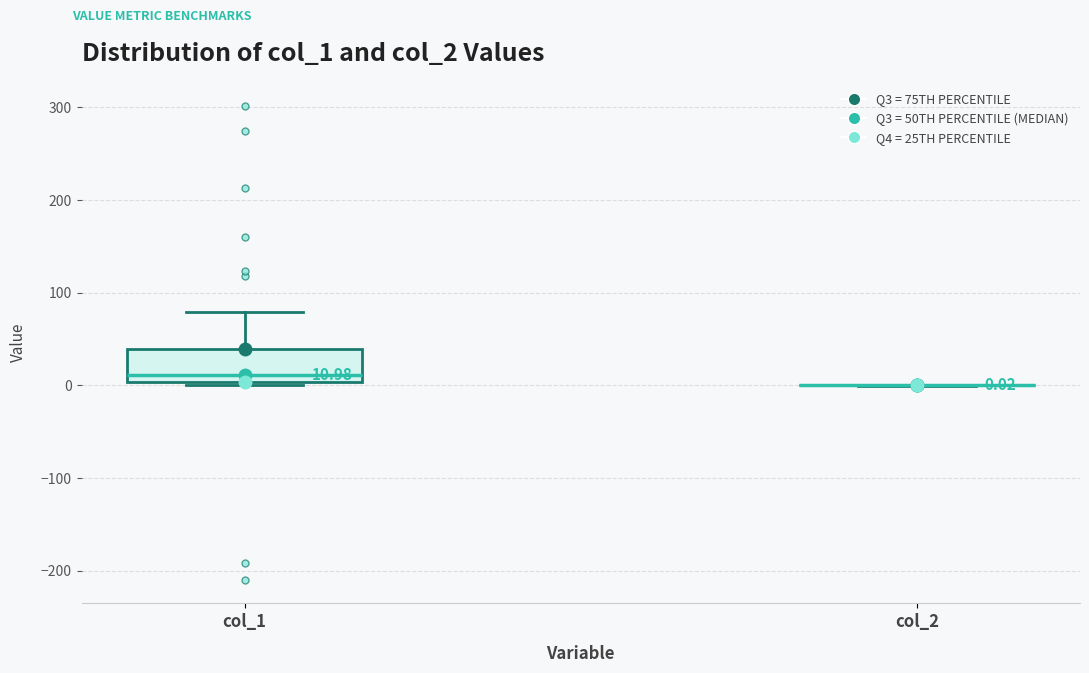

Comparing the boxes themselves (not the whiskers), which one is the tallest?

col_1